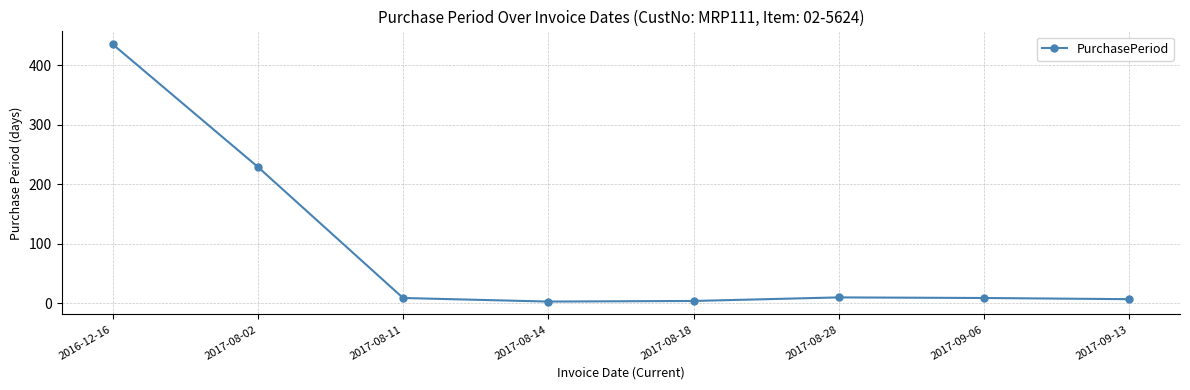

What is the ratio of the value at 2017-08-02 to the value at 2017-08-28?

22.9